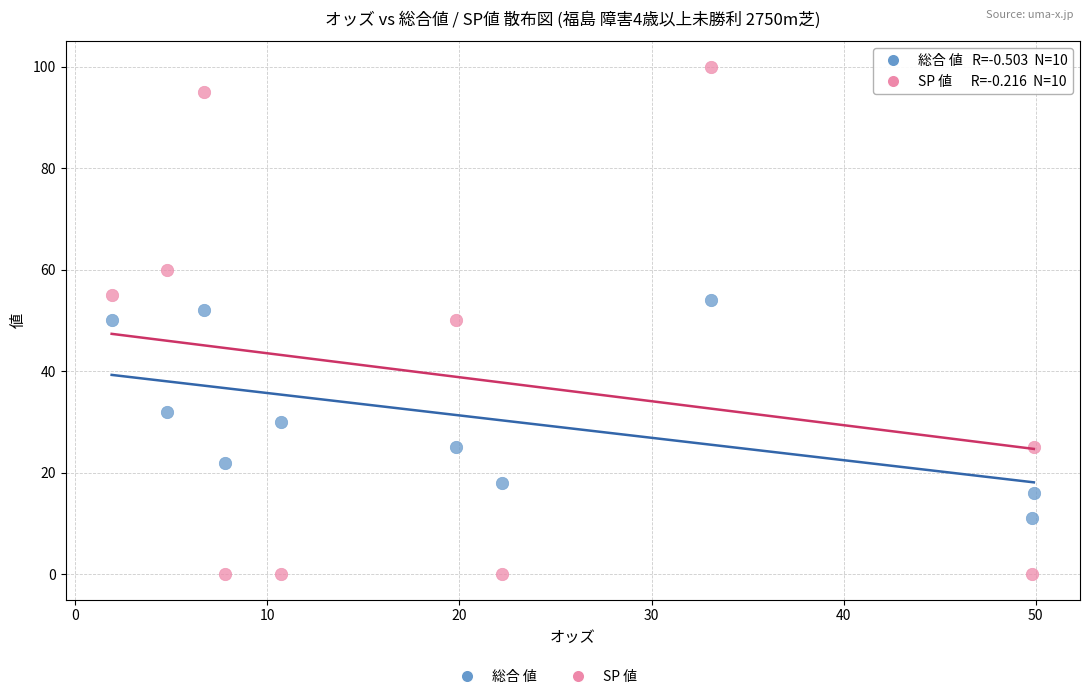

Which series has the largest Y range (max minus min)?

SP 値